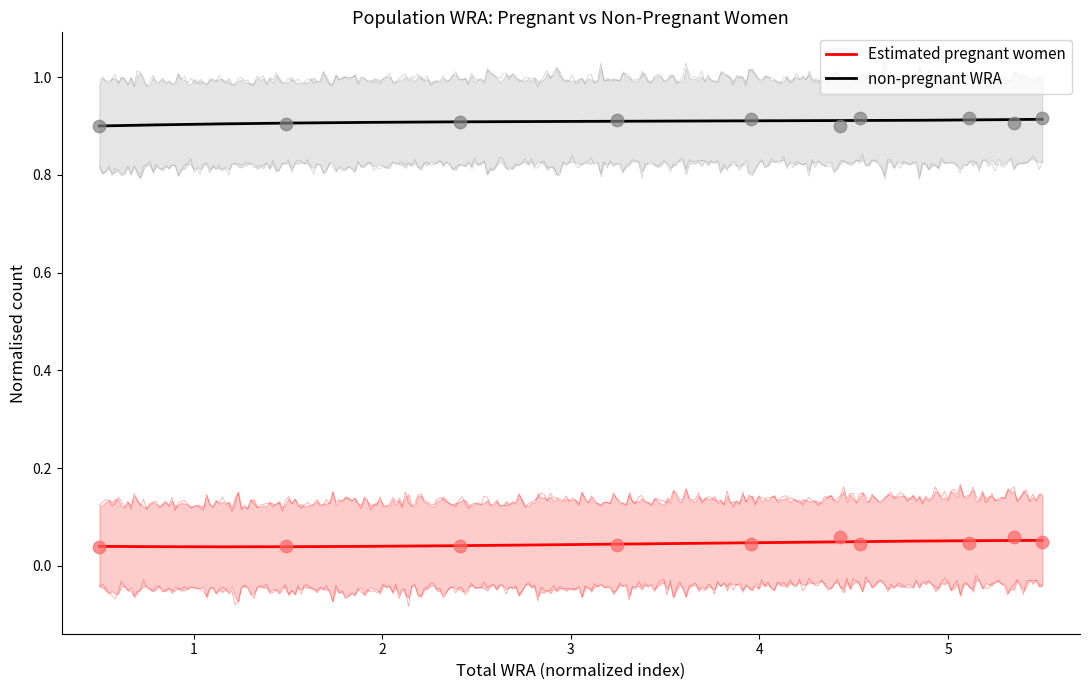

Which series has the largest total across all categories?

non-pregnant WRA